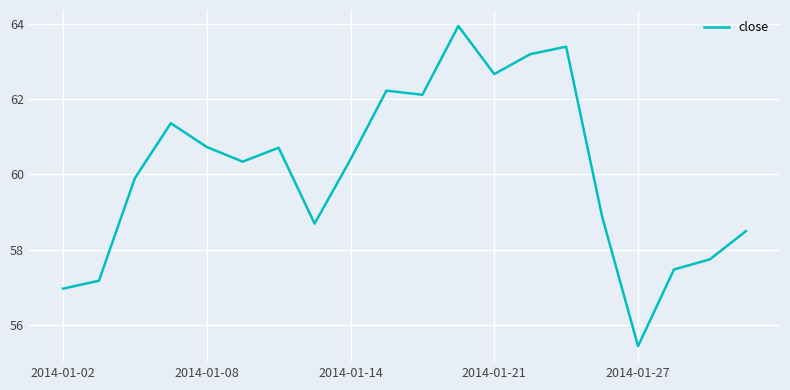

What is the minimum value shown in the chart?

55.4